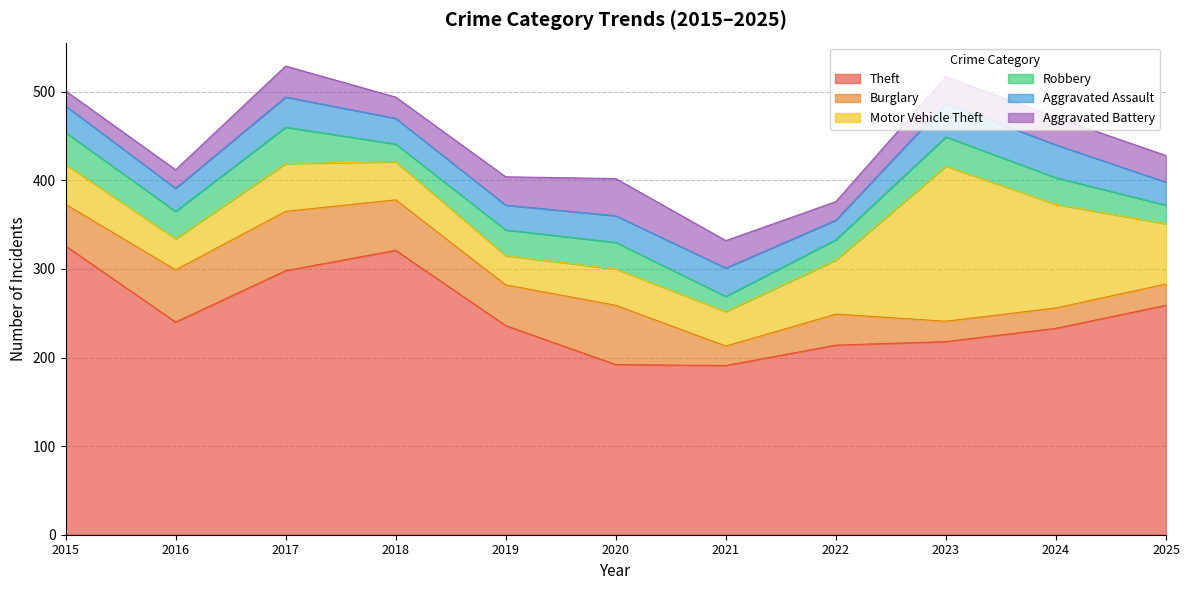

What is the lowest value of the Burglary series?

22